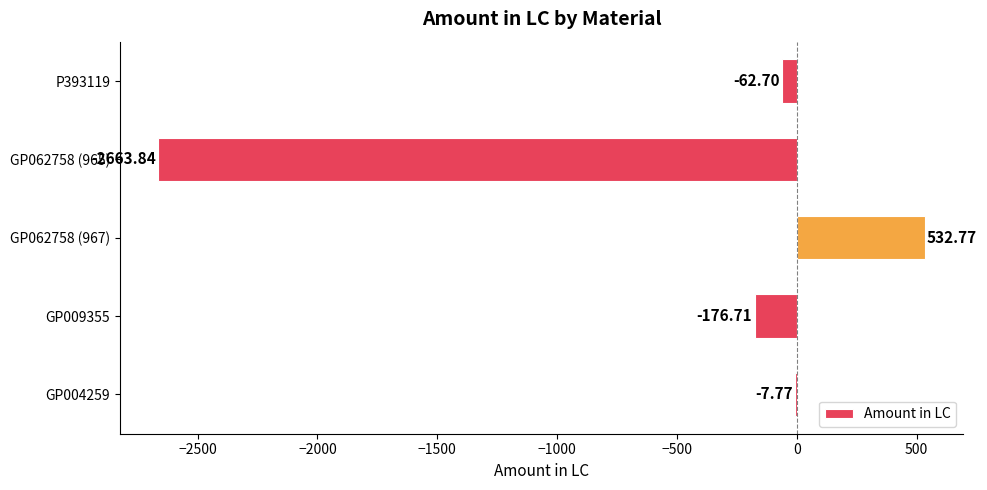

What is the change in value from GP004259 to GP062758 (965)?

-2656.1